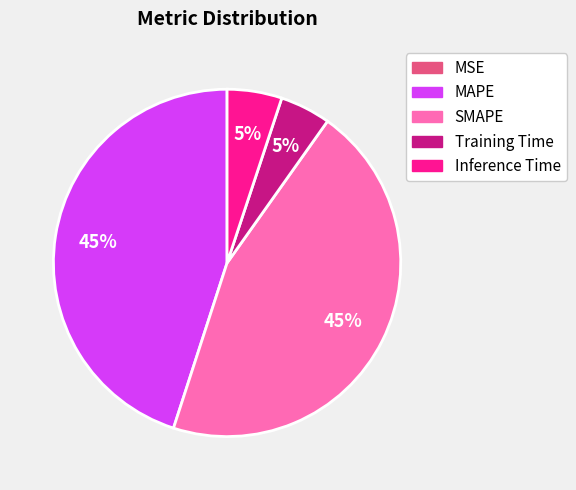

To the nearest percent, what percentage of the pie is Inference Time?

5%